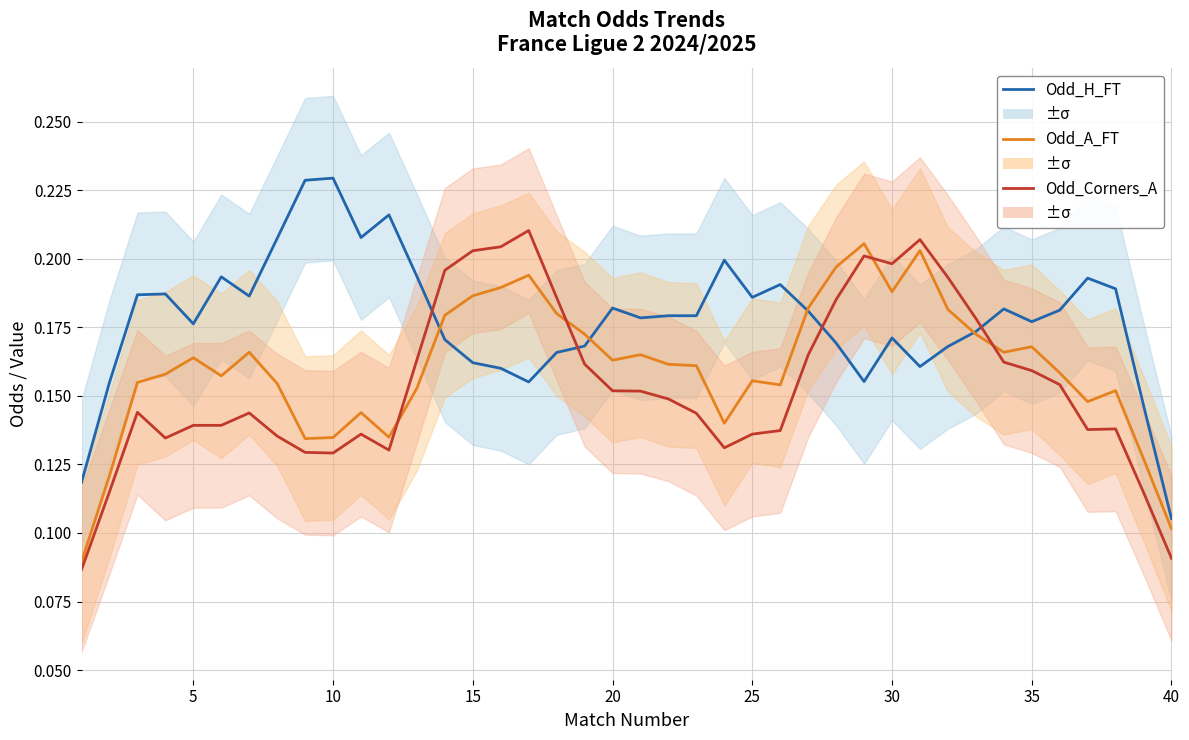

Reading left to right, what are all the values shown in this chart?

Odd_H_FT: 0.1	0.2	0.2	0.2	0.2	0.2	0.2	0.2	0.2	0.2	0.2	0.2	0.2	0.2	0.2	0.2	0.2	0.2	0.2	0.2	0.2	0.2	0.2	0.2	0.2	0.2	0.2	0.2	0.2	0.2	0.2	0.2	0.2	0.2	0.2	0.2	0.2	0.2	0.1	0.1
Odd_A_FT: 0.1	0.1	0.2	0.2	0.2	0.2	0.2	0.2	0.1	0.1	0.1	0.1	0.2	0.2	0.2	0.2	0.2	0.2	0.2	0.2	0.2	0.2	0.2	0.1	0.2	0.2	0.2	0.2	0.2	0.2	0.2	0.2	0.2	0.2	0.2	0.2	0.1	0.2	0.1	0.1
Odd_Corners_A: 0.1	0.1	0.1	0.1	0.1	0.1	0.1	0.1	0.1	0.1	0.1	0.1	0.2	0.2	0.2	0.2	0.2	0.2	0.2	0.2	0.2	0.1	0.1	0.1	0.1	0.1	0.2	0.2	0.2	0.2	0.2	0.2	0.2	0.2	0.2	0.2	0.1	0.1	0.1	0.1